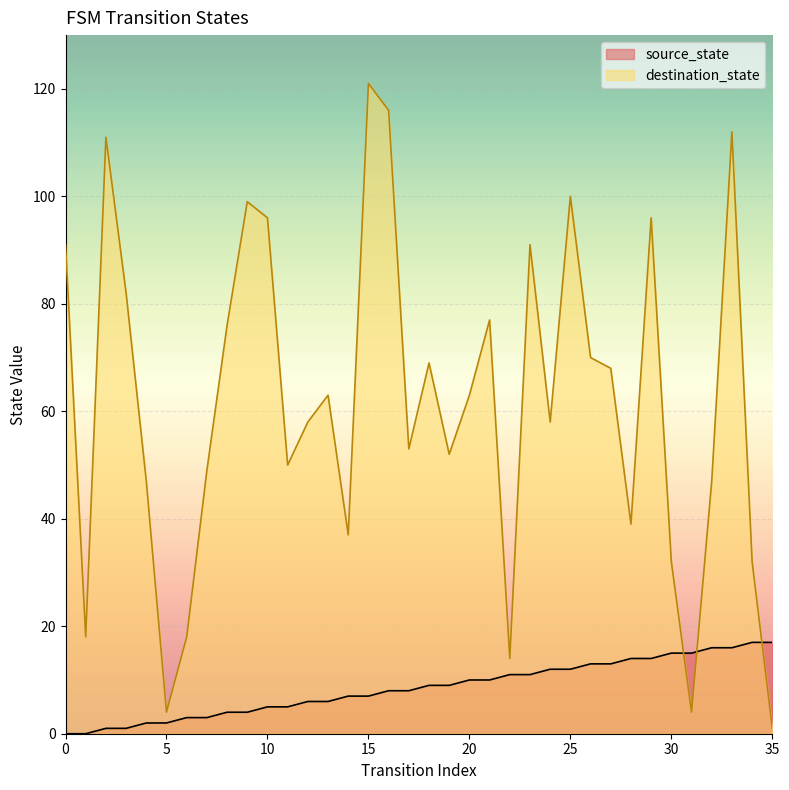

The destination_state series shows 76 at 8. True or false?

True